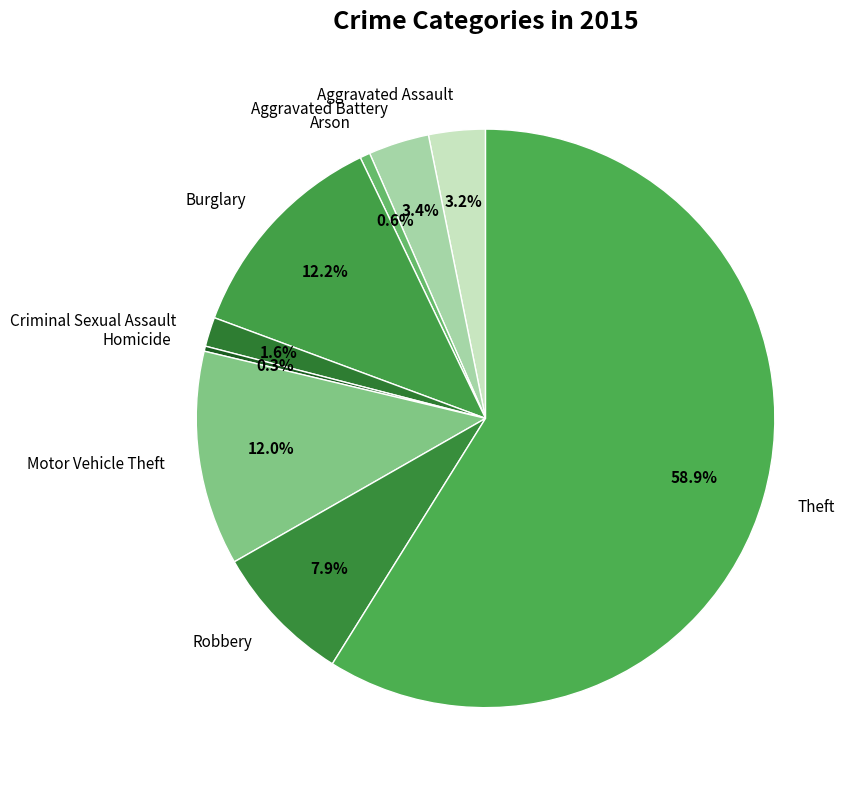

Which has a higher value, Homicide or Aggravated Battery?

Aggravated Battery